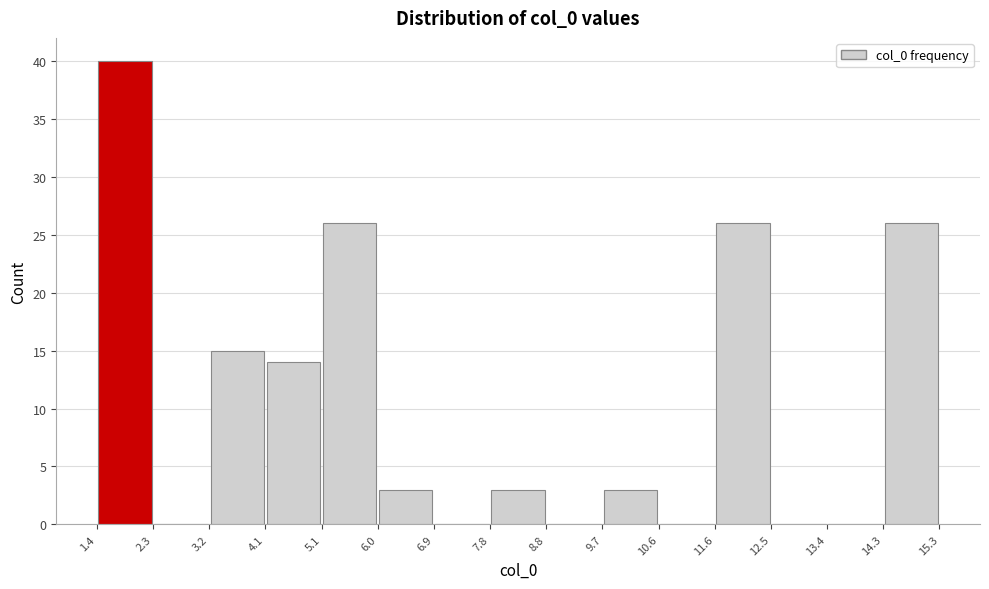

Reading left to right, transcribe this chart: for each bar, give the range it covers on the x-axis and its height. The values are not printed on the chart, so give them approximately, as read against the axis.

1.4 to 2.3: 40
2.3 to 3.2: 0
3.2 to 4.1: 15
4.1 to 5.1: 14
5.1 to 6.0: 26
6.0 to 6.9: 3
6.9 to 7.8: 0
7.8 to 8.8: 3
8.8 to 9.7: 0
9.7 to 10.6: 3
10.6 to 11.6: 0
11.6 to 12.5: 26
12.5 to 13.4: 0
13.4 to 14.3: 0
14.3 to 15.3: 26